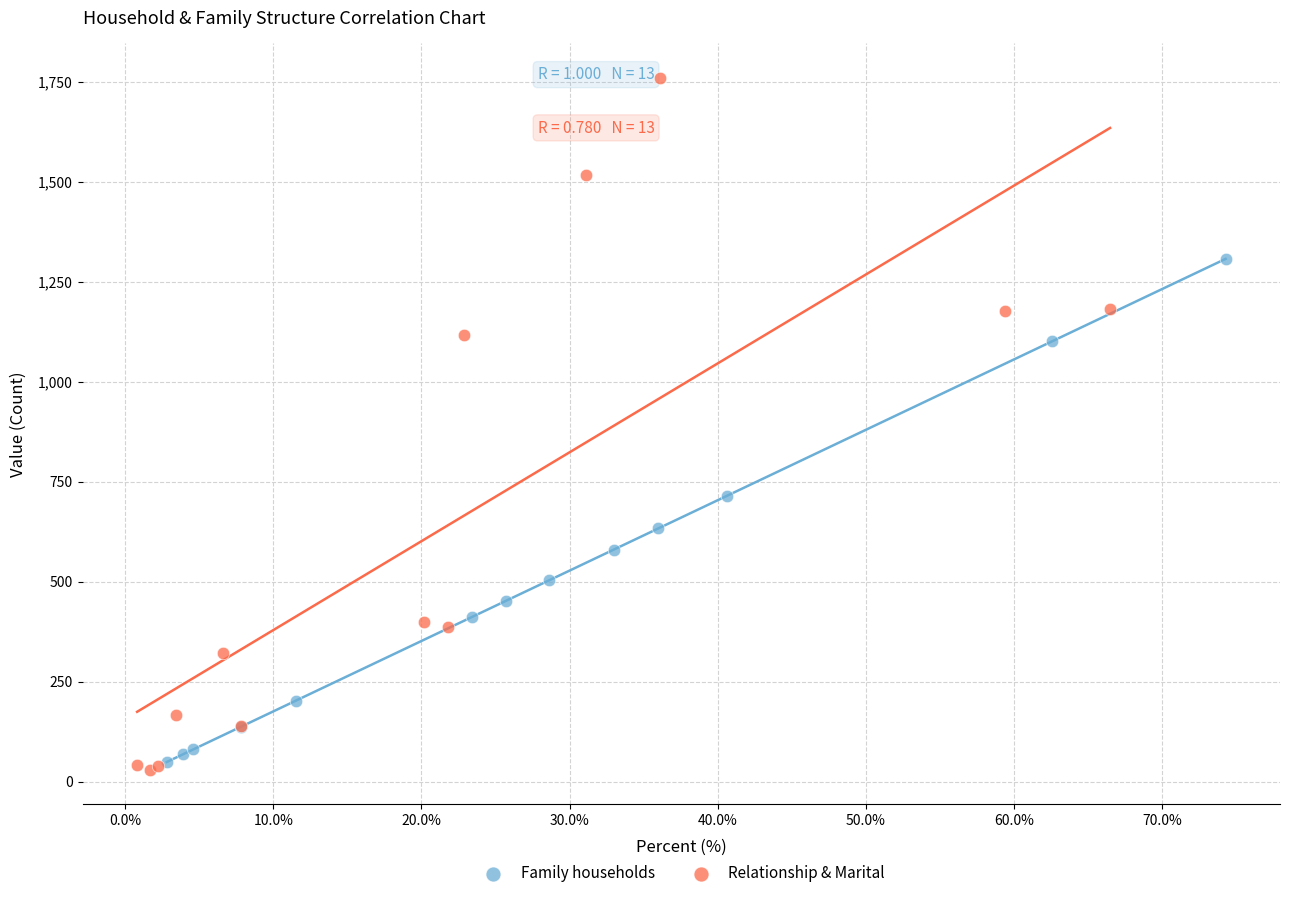

Which series contains the highest Y value?

Relationship & Marital